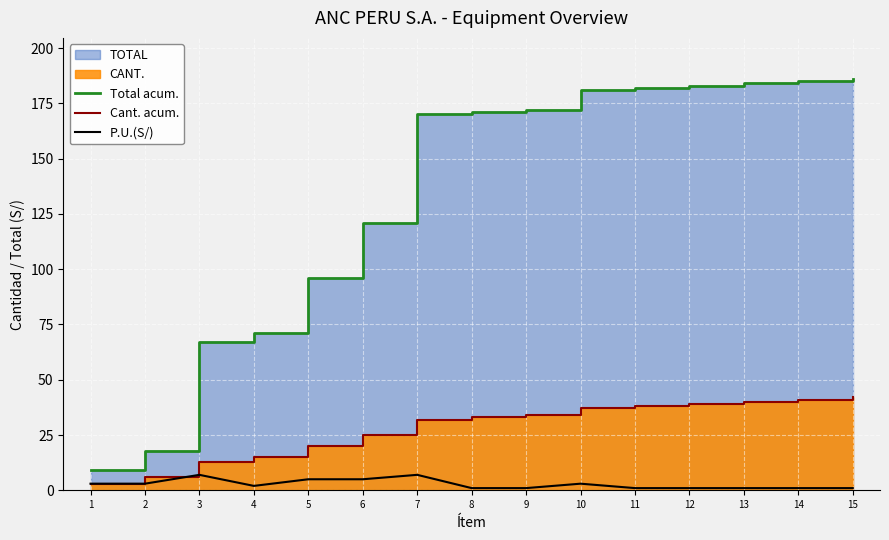

True or false: Total acum. and P.U.(S/) intersect in this chart.

False